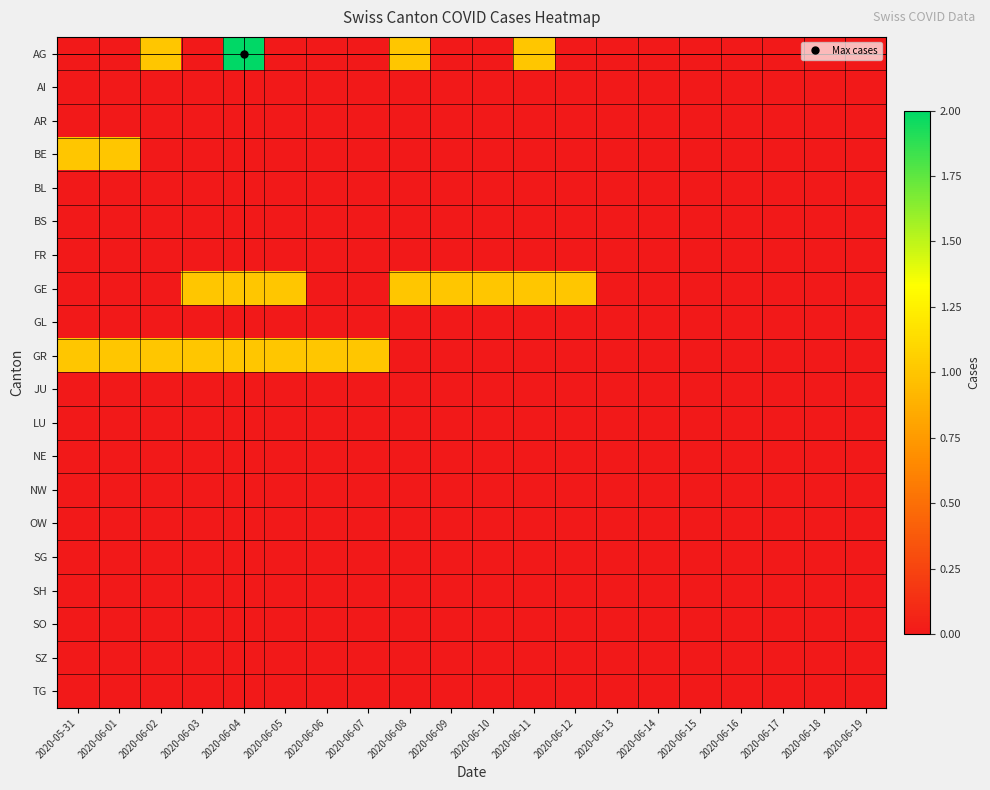

Between 2020-05-31 and 2020-06-02, which is larger?

2020-06-02